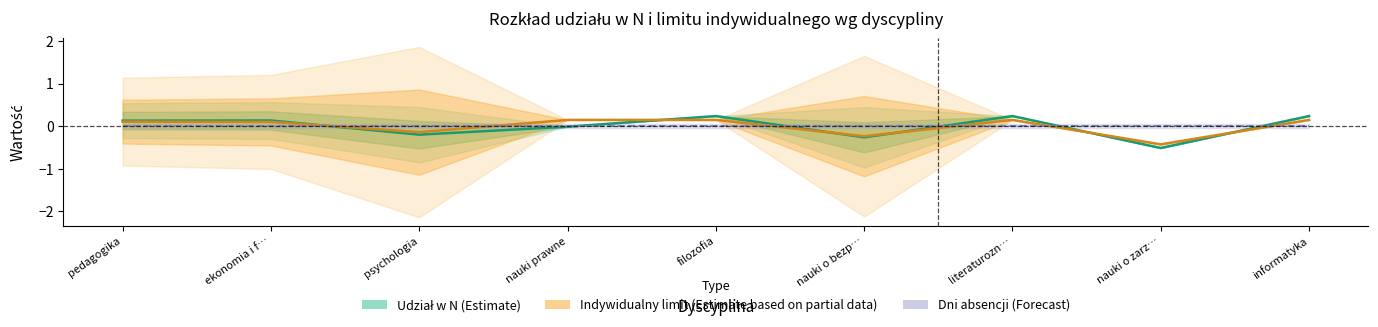

What position from the right is nauki prawne?

6